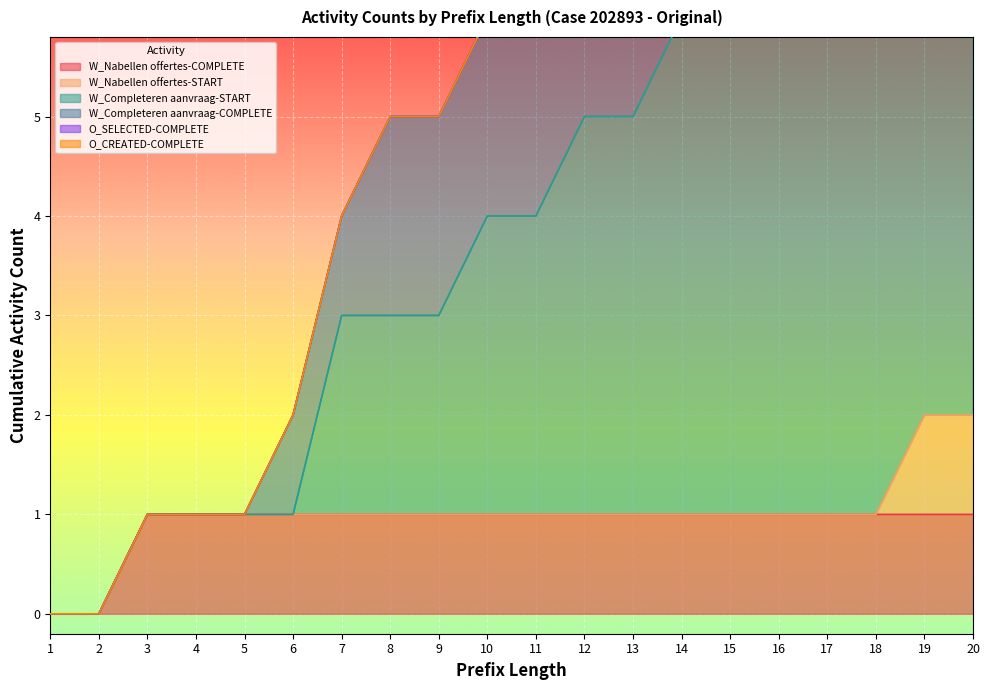

Does the chart display data point markers on the line(s)?

No